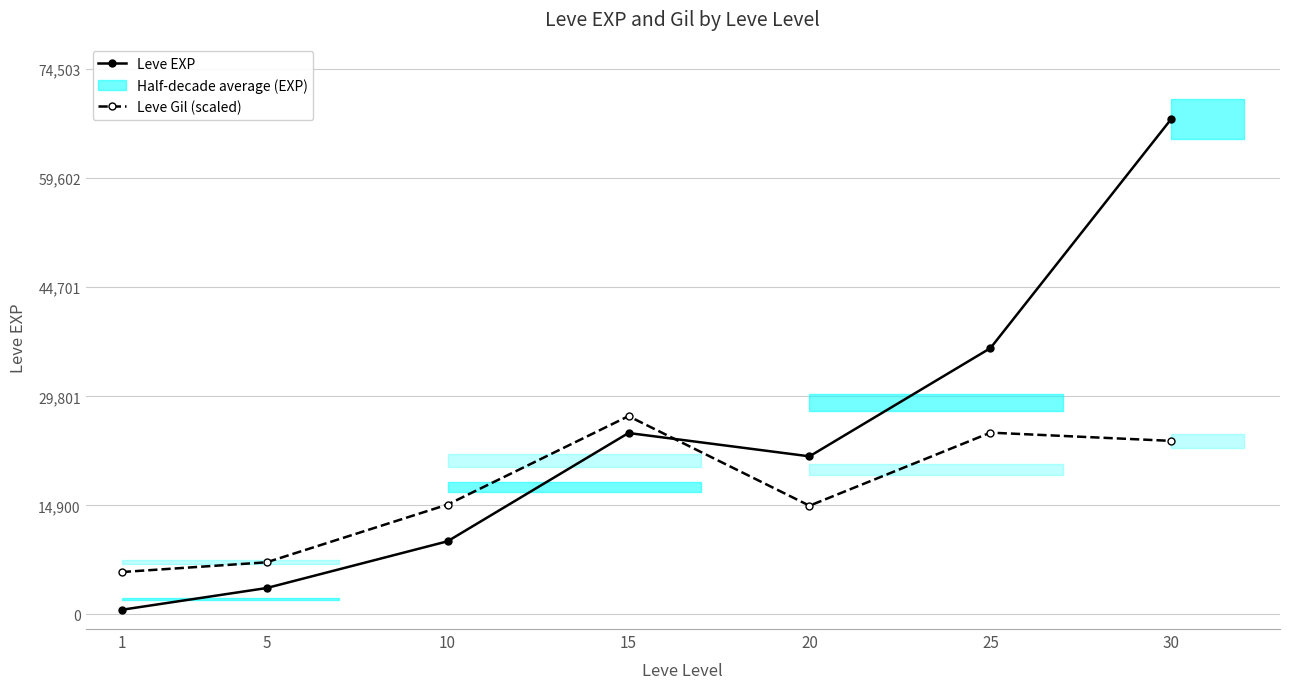

What is the total value across all series at 1?

6417.1